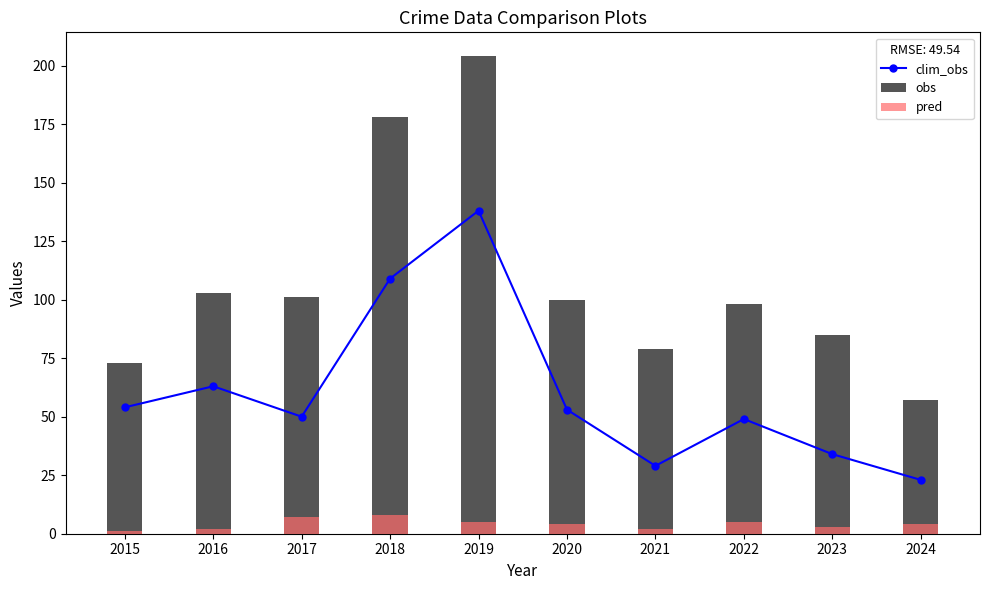

The pred series shows 1 at 2019. True or false?

False